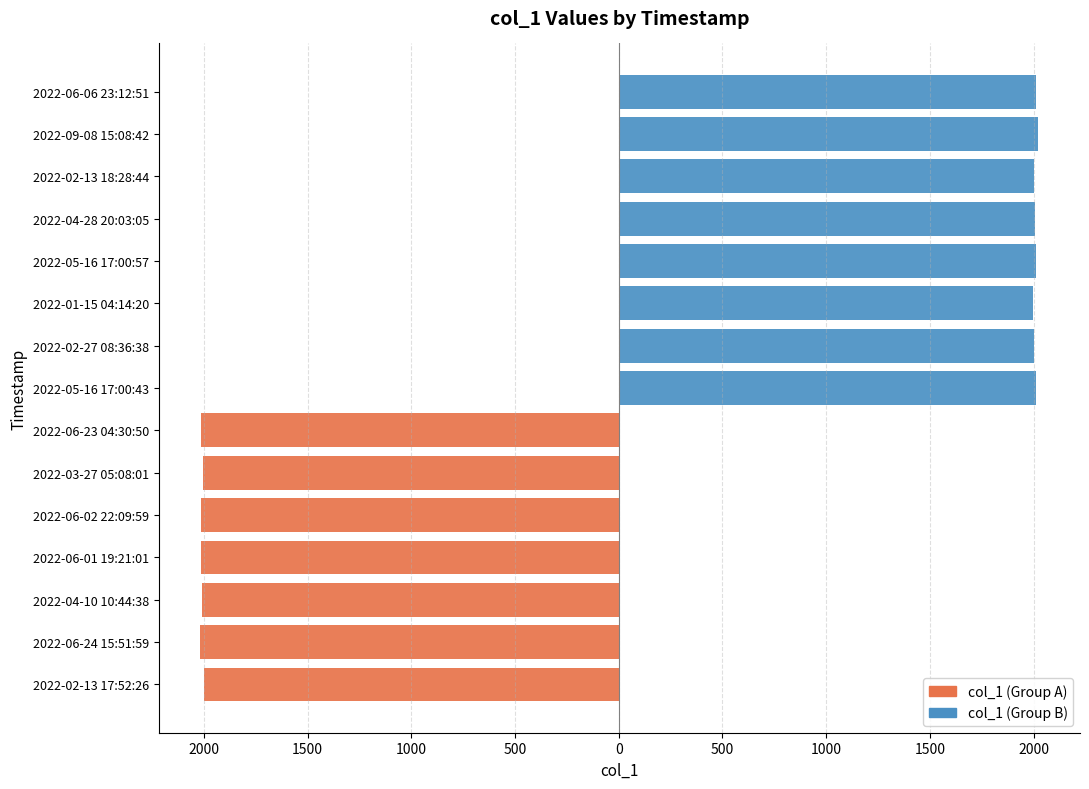

What is the sum of all col_1 (Group B) values?

16070